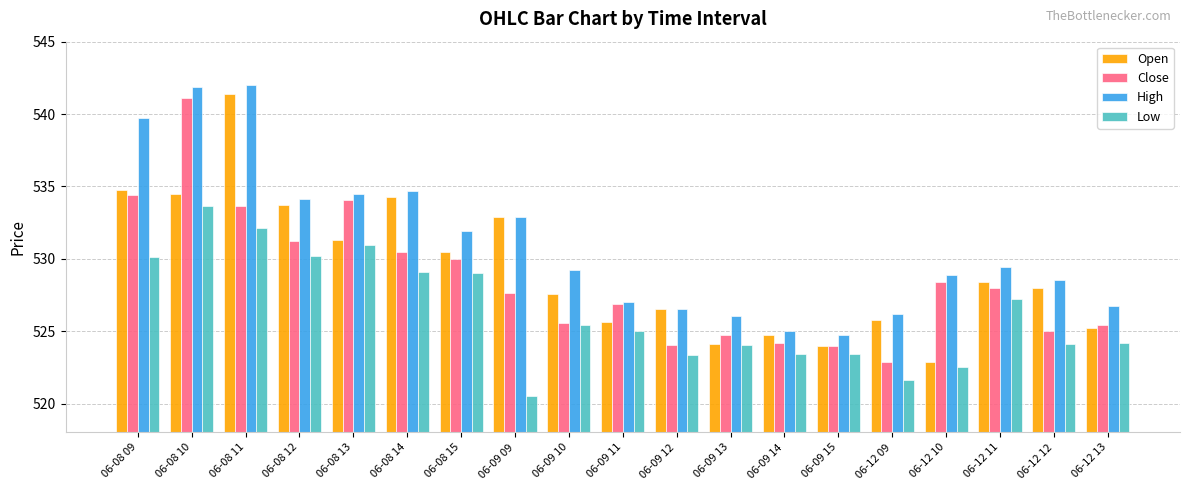

List the series in order of their overall mean, lowest first.

Low, Close, Open, High